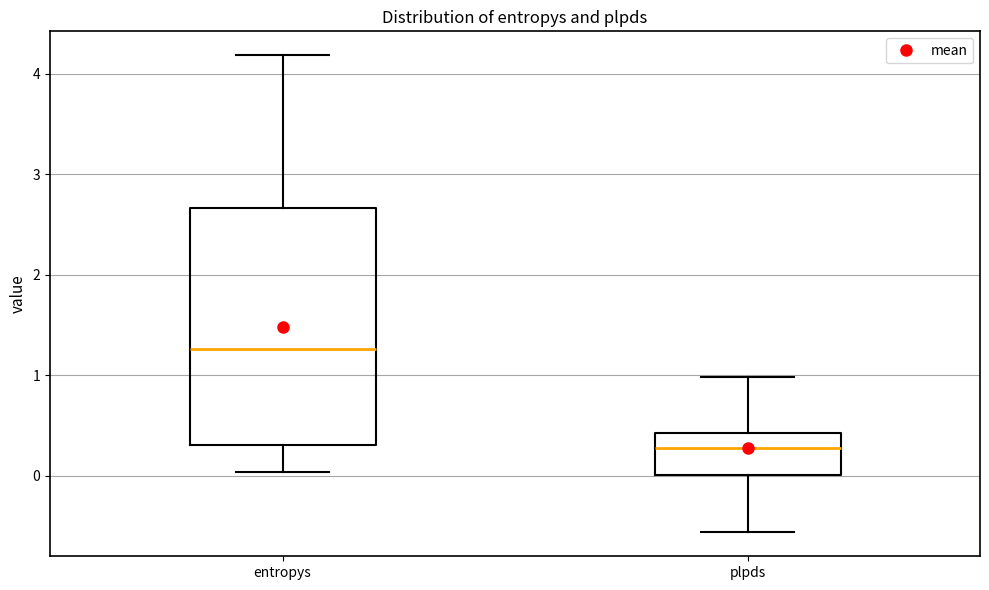

Reading left to right, transcribe this box plot: for each box, give where its median line is, the range the box spans, and where its two whiskers end, as read against the y-axis. The values are not printed on the chart, so give them approximately, as read against the axis.

entropys: median 1.3, box 0.3 to 2.7, whiskers 0.0 to 4.2
plpds: median 0.3, box 0.0 to 0.4, whiskers -0.6 to 1.0